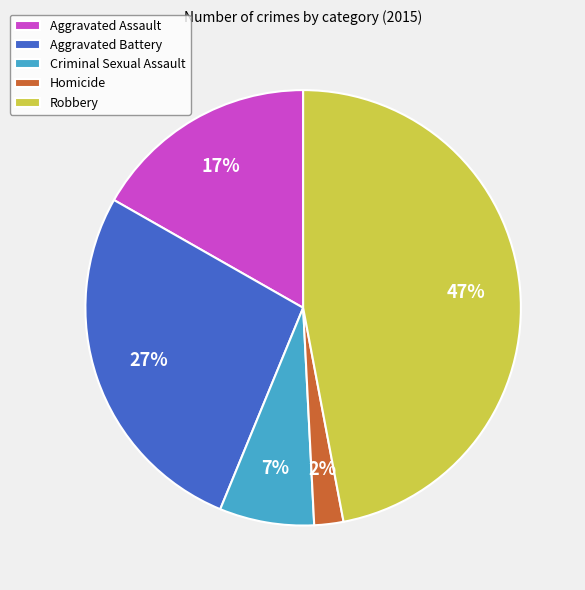

The Homicide slice represents 2% of the pie. True or false?

True